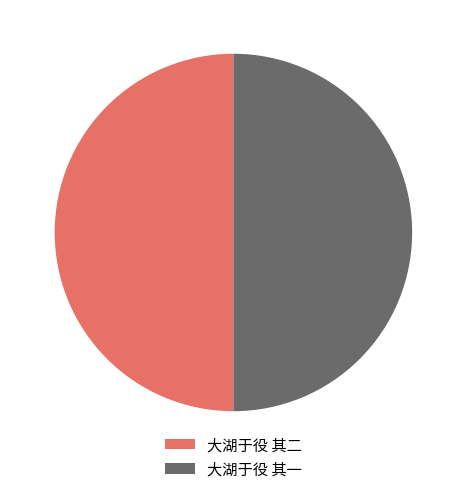

Approximately how many times larger is the value at 大湖于役 其二 compared to 大湖于役 其一?

1.0